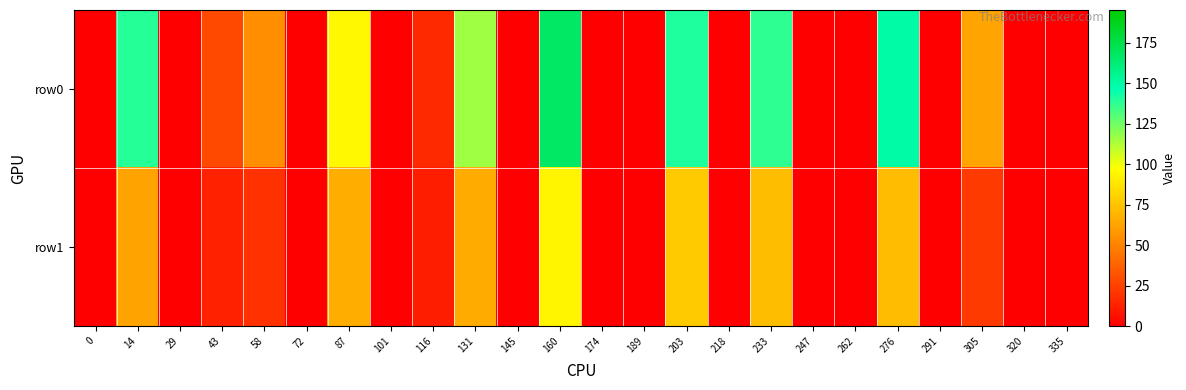

How many data points does each series have?

24